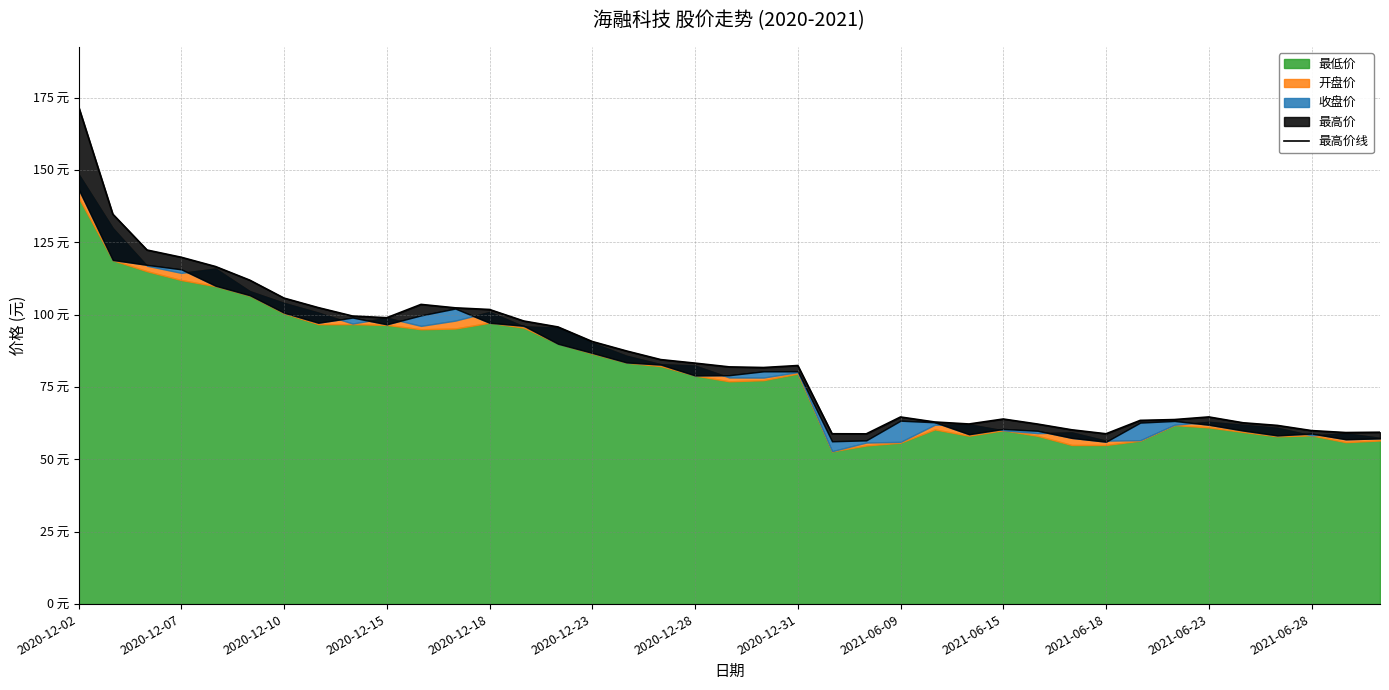

Does the chart have visible grid lines?

Yes